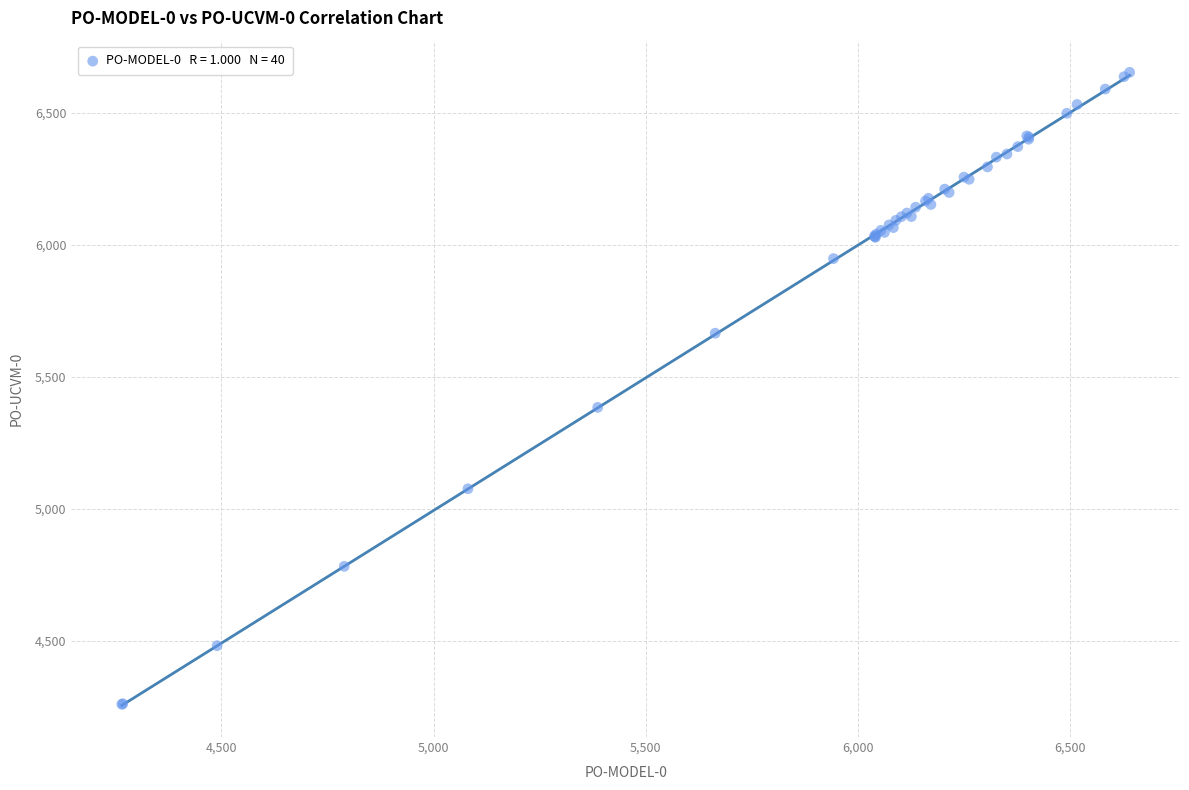

What Y value in the scatter plot is closest to 5456?

5384.0